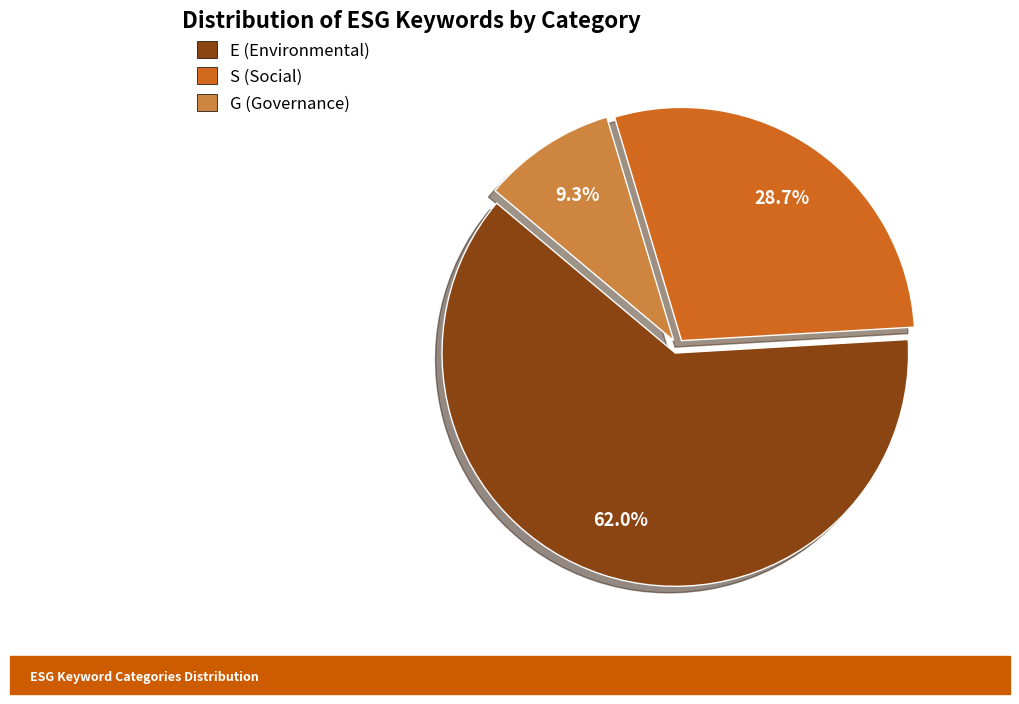

How many segments does this pie chart have?

3